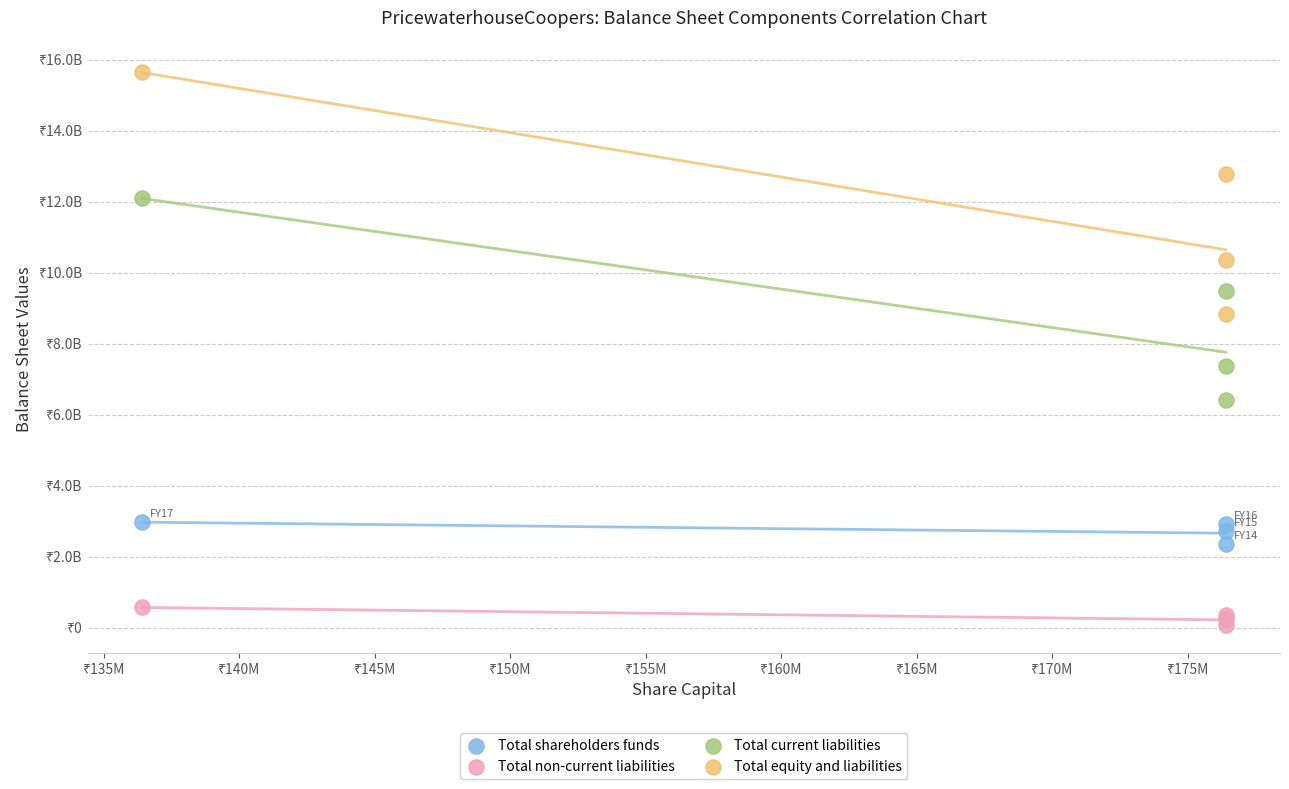

What are all the series names shown in the legend?

Total shareholders funds, Total non-current liabilities, Total current liabilities, Total equity and liabilities